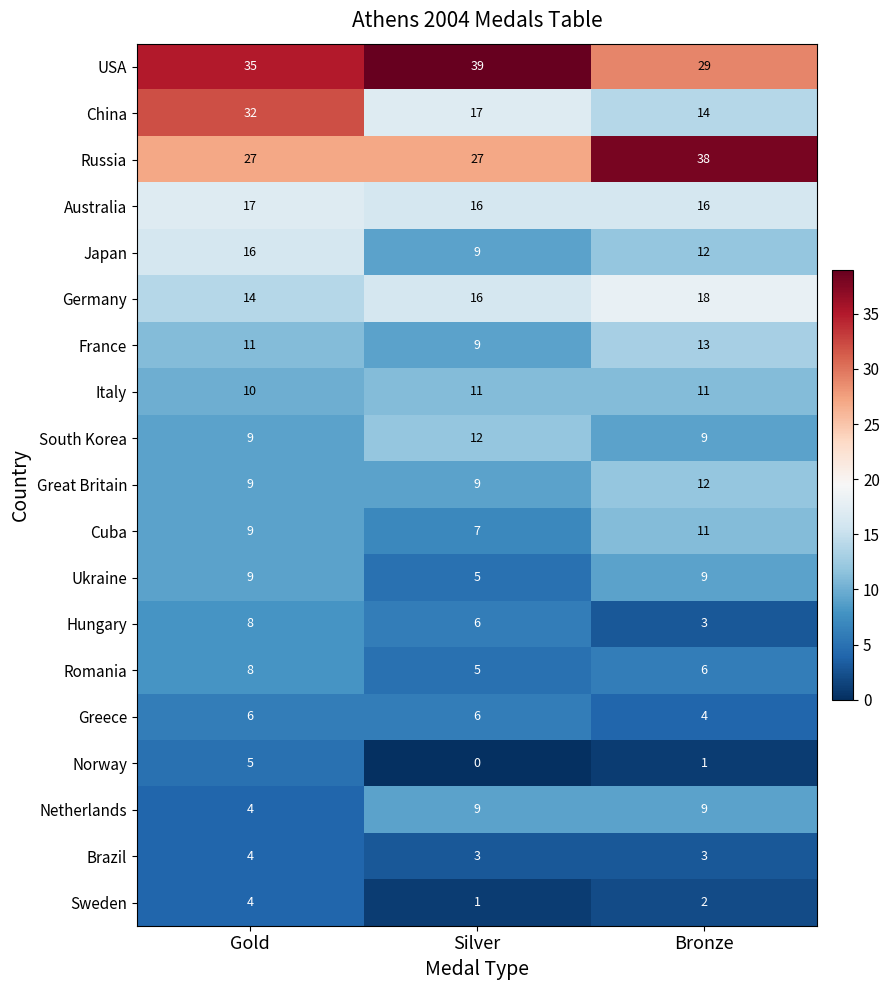

Which series has the largest total across all categories?

USA